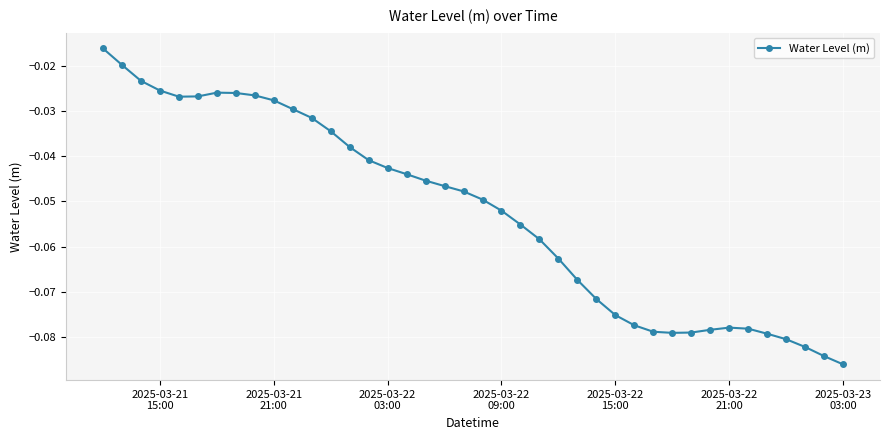

Reading left to right, list all the values displayed in this chart.

-0.0	-0.0	-0.0	-0.0	-0.0	-0.0	-0.0	-0.0	-0.0	-0.0	-0.0	-0.0	-0.0	-0.0	-0.0	-0.0	-0.0	-0.0	-0.0	-0.0	-0.0	-0.1	-0.1	-0.1	-0.1	-0.1	-0.1	-0.1	-0.1	-0.1	-0.1	-0.1	-0.1	-0.1	-0.1	-0.1	-0.1	-0.1	-0.1	-0.1